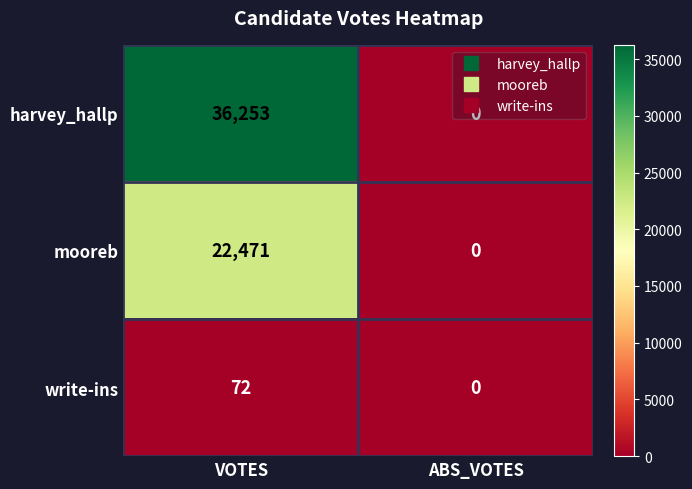

At how many categories does at least one series exceed 13680?

1